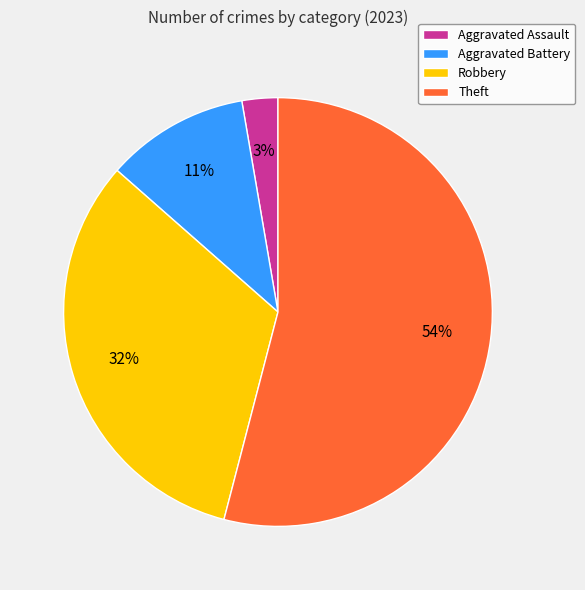

Which category has the smallest portion of the pie?

Aggravated Assault